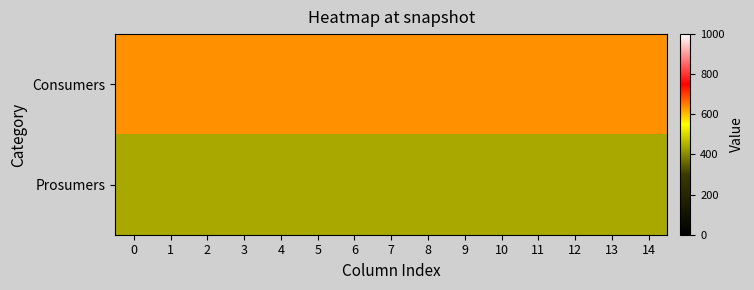

At 1, list the series in order from smallest to largest.

Prosumers, Consumers